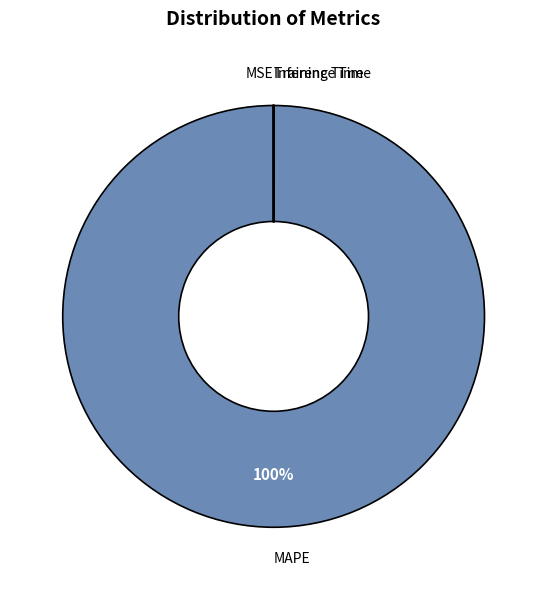

Is there any slice that represents more than half of the pie?

Yes